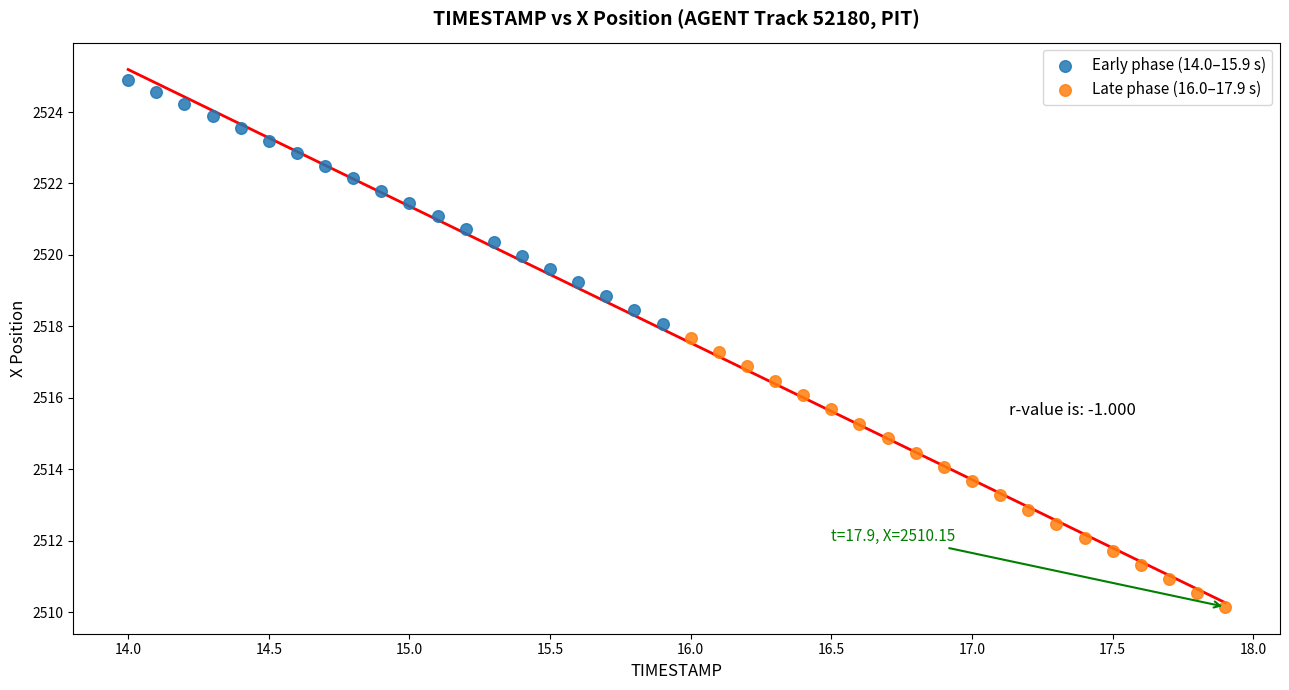

Which series contains the highest Y value?

Early phase (14.0–15.9 s)